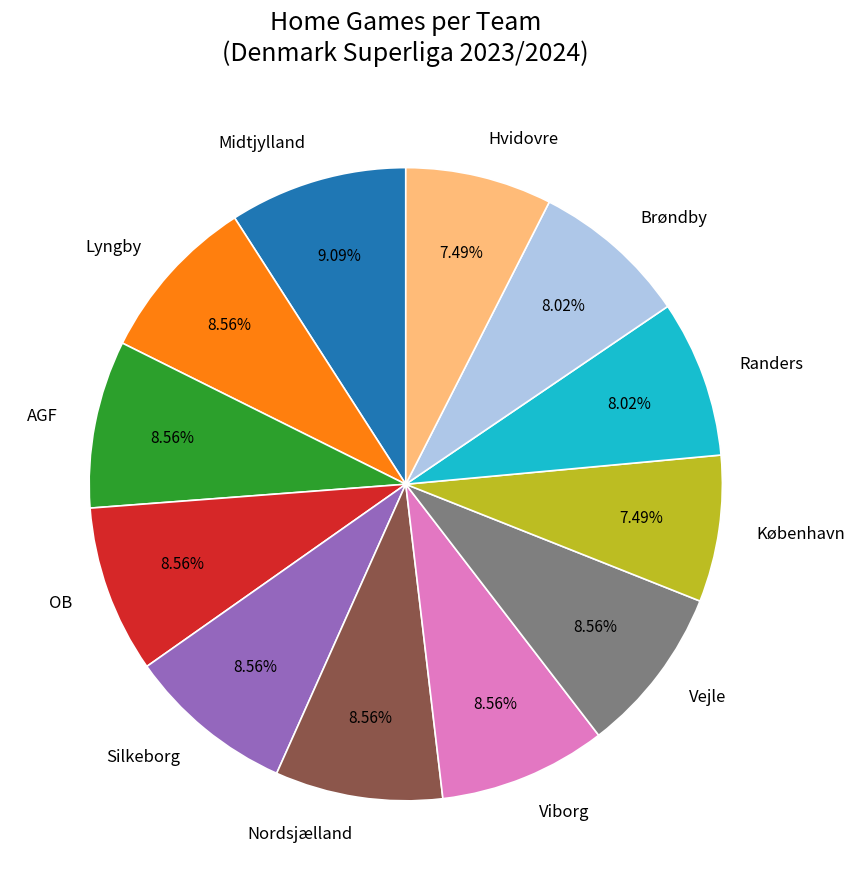

To the nearest percent, what is the average slice percentage?

8%